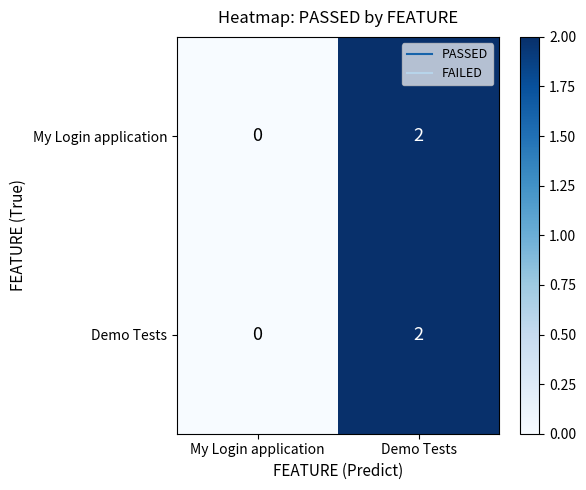

Reading left to right, what are all the values shown in this chart?

My Login application: My Login application=0	Demo Tests=2
Demo Tests: My Login application=0	Demo Tests=2